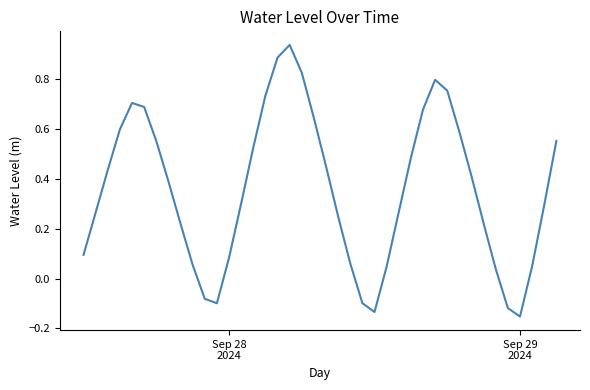

What is the greatest value displayed?

0.9